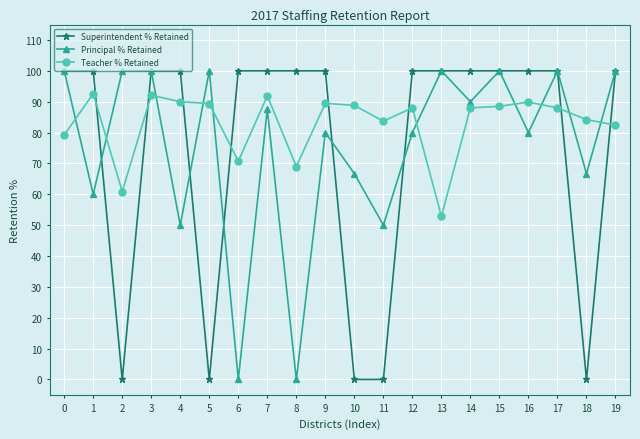

True or false: Superintendent % Retained and Teacher % Retained cross at least once.

True